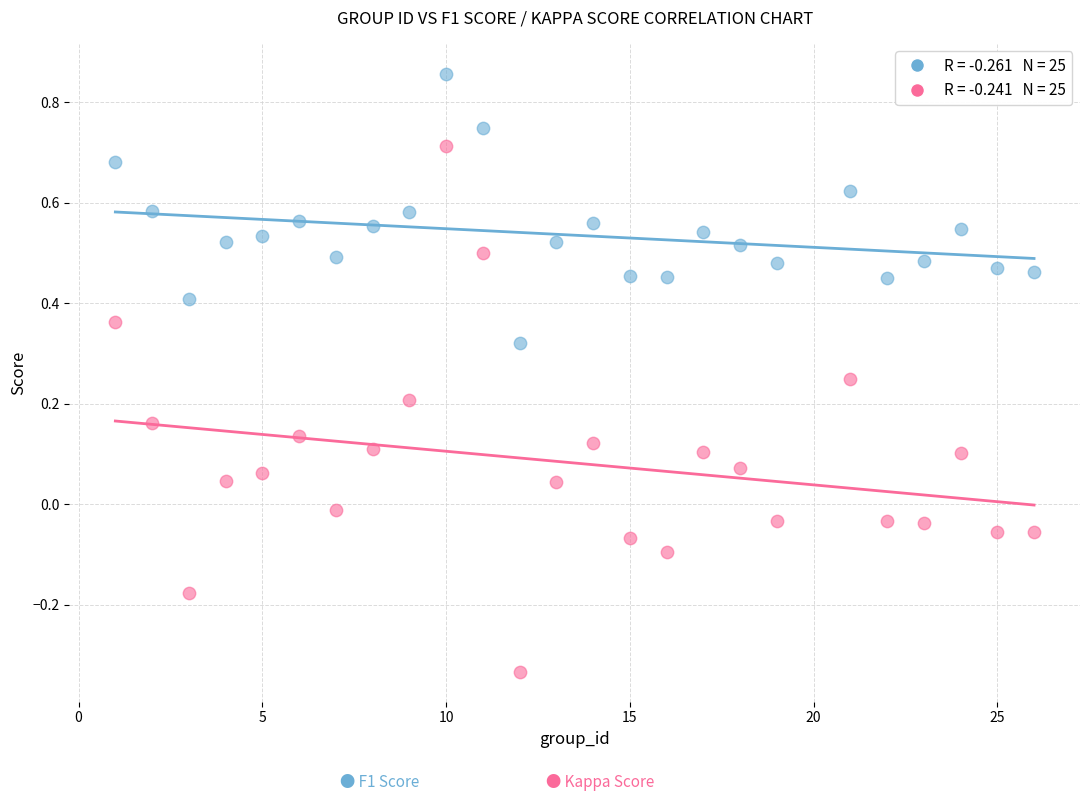

Across all data points, what is the range of Y values (max minus min)?

1.2